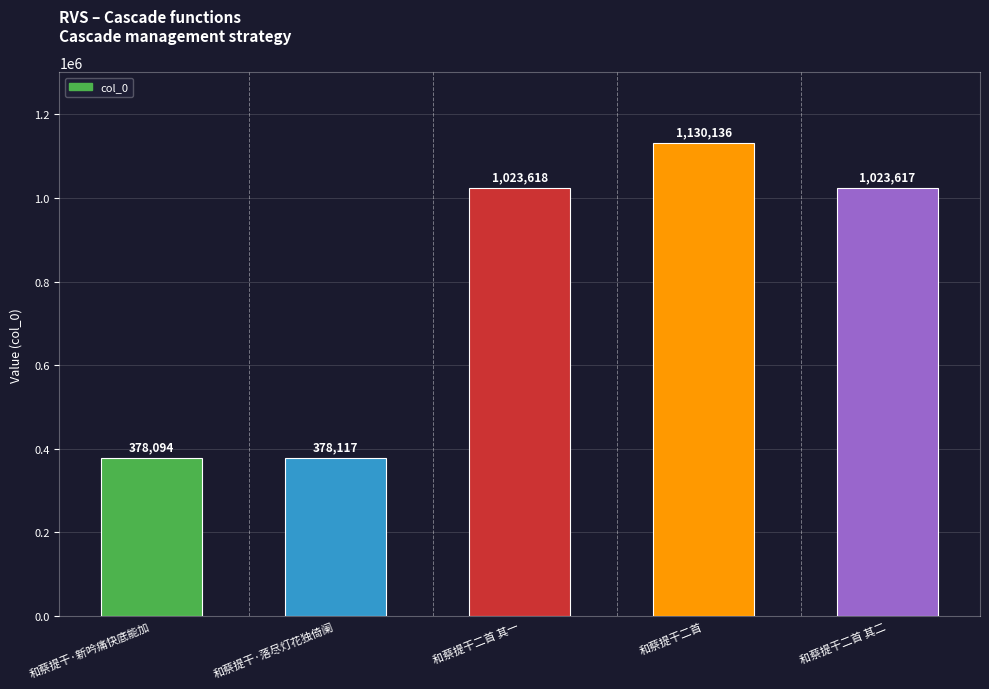

Is it true that the value at 和蔡提干·新吟痛快底能加 is 236376?

False